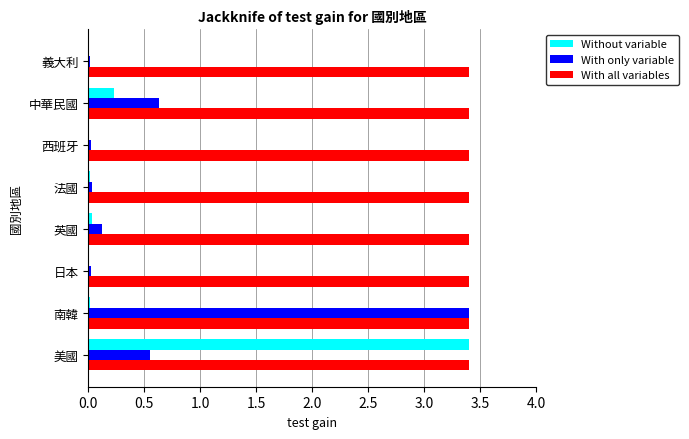

Which series has the largest total across all categories?

With all variables